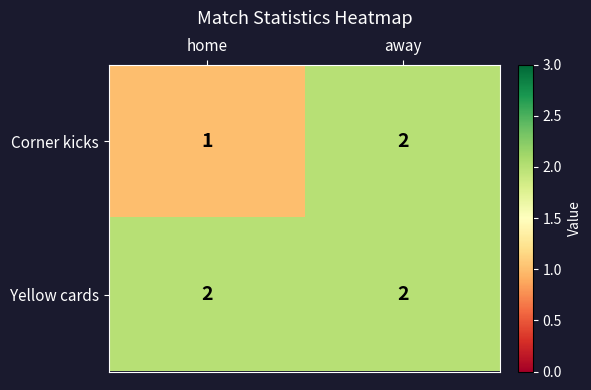

Reading left to right, what are all the values shown in this chart?

Corner kicks: 1	2
Yellow cards: 2	2